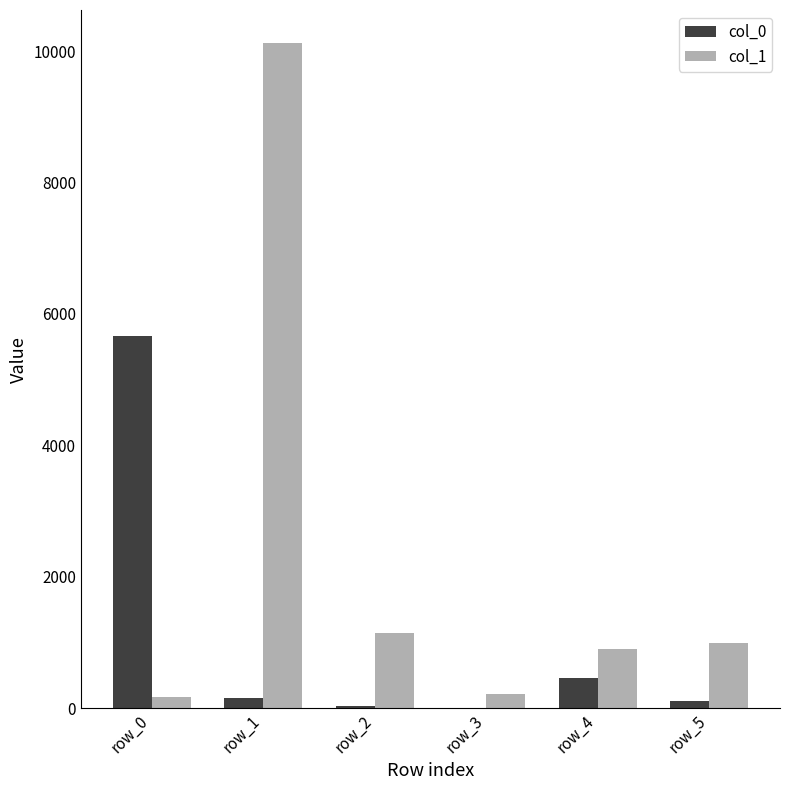

Which label corresponds to the largest value in the chart?

row_1